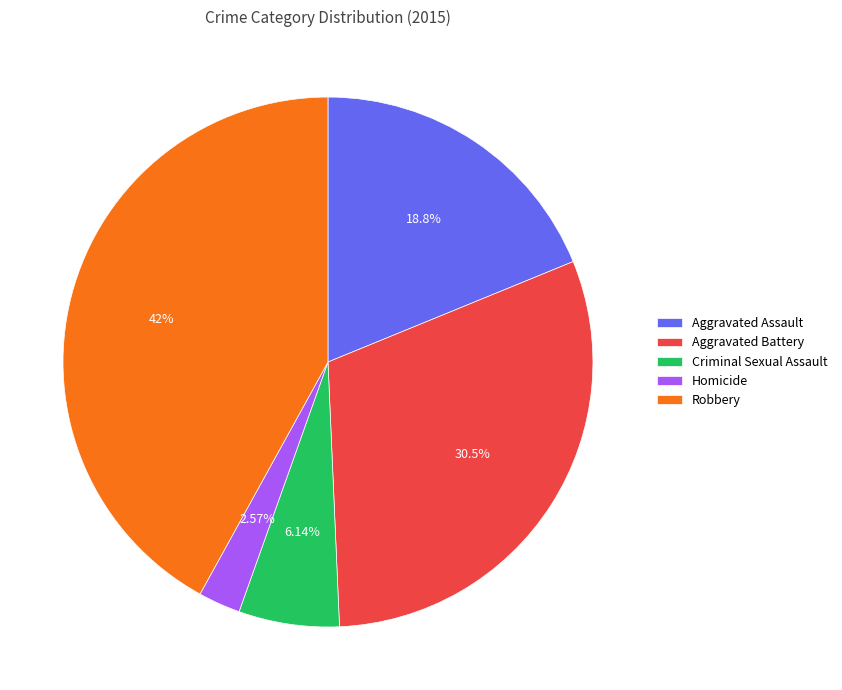

The Robbery slice represents 42% of the pie. True or false?

True